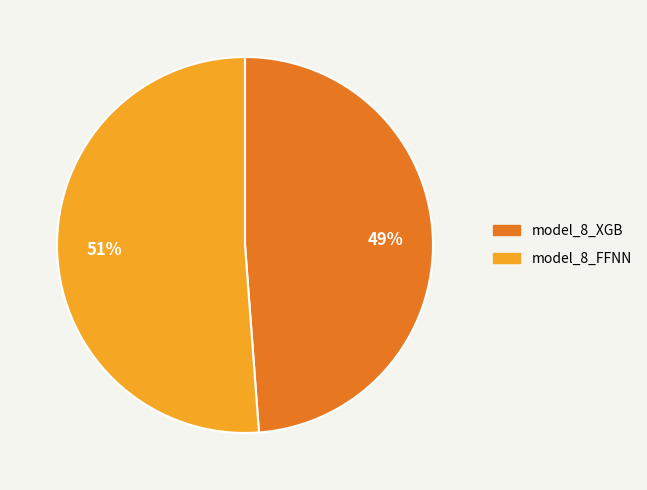

To the nearest percent, what is the difference between the model_8_FFNN and model_8_XGB slice percentages?

2%